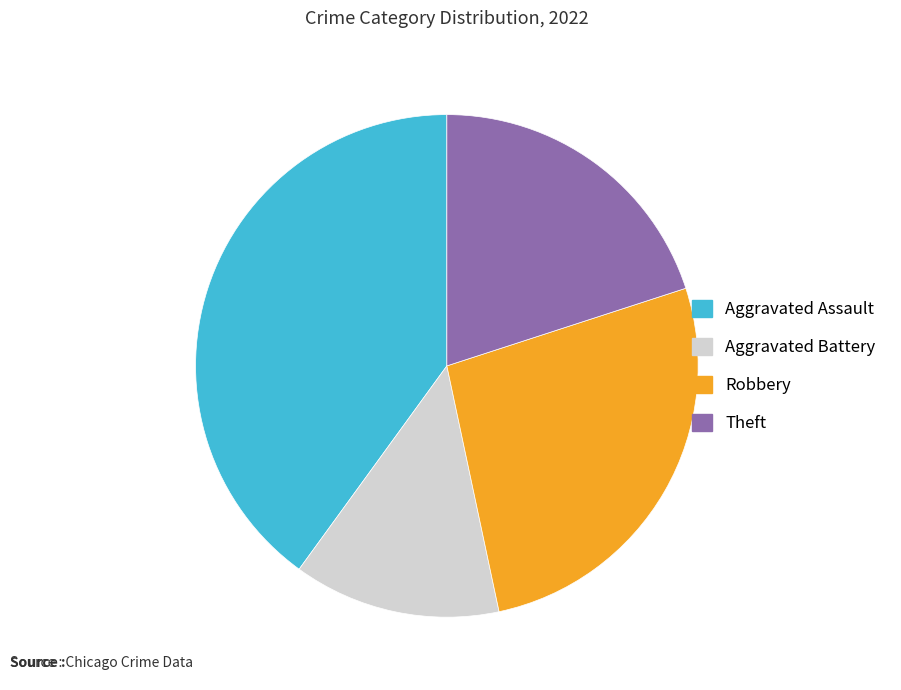

What is the largest slice in the pie chart?

Aggravated Assault